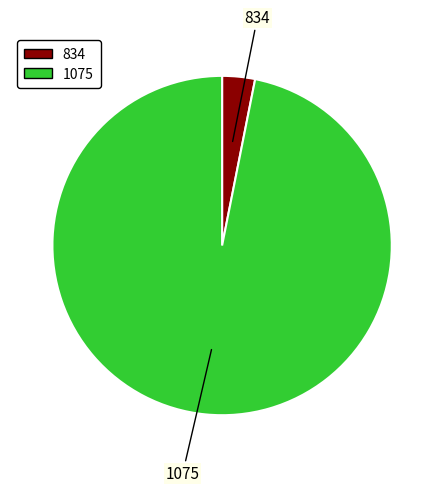

Does any single category account for the majority?

Yes